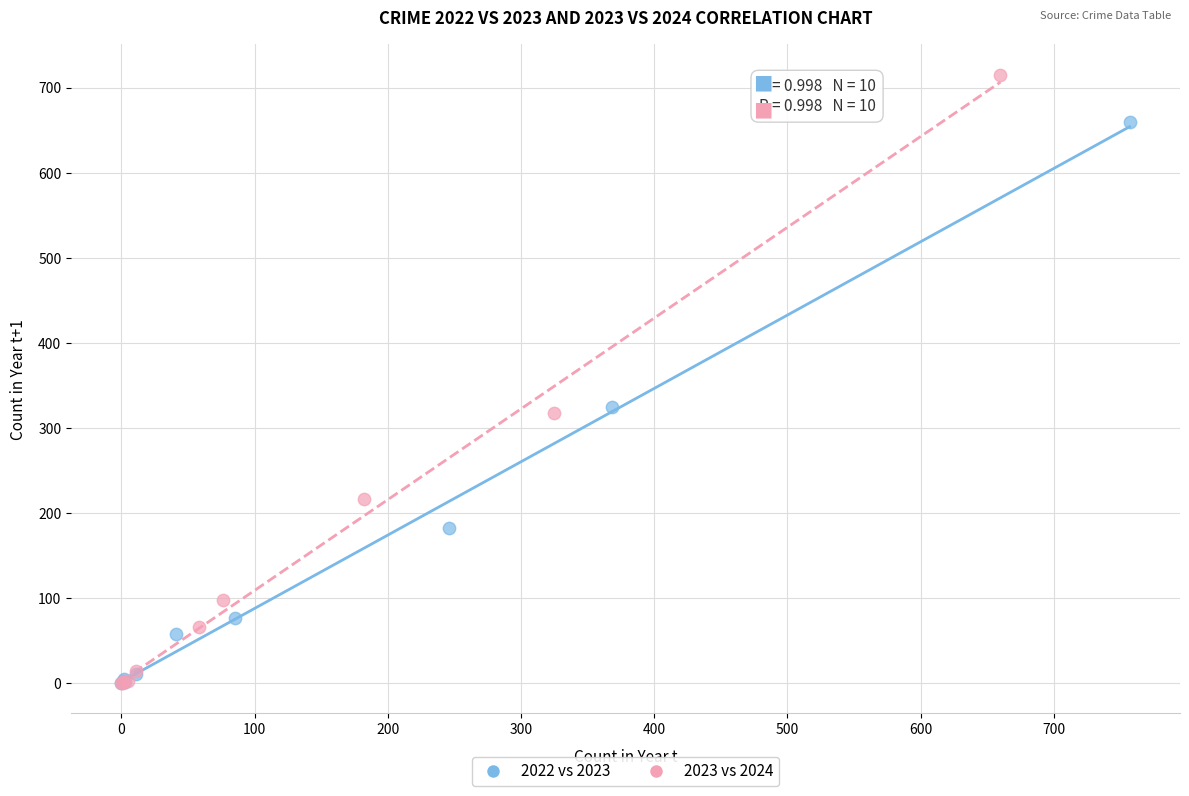

Which series has the largest Y range (max minus min)?

2023 vs 2024